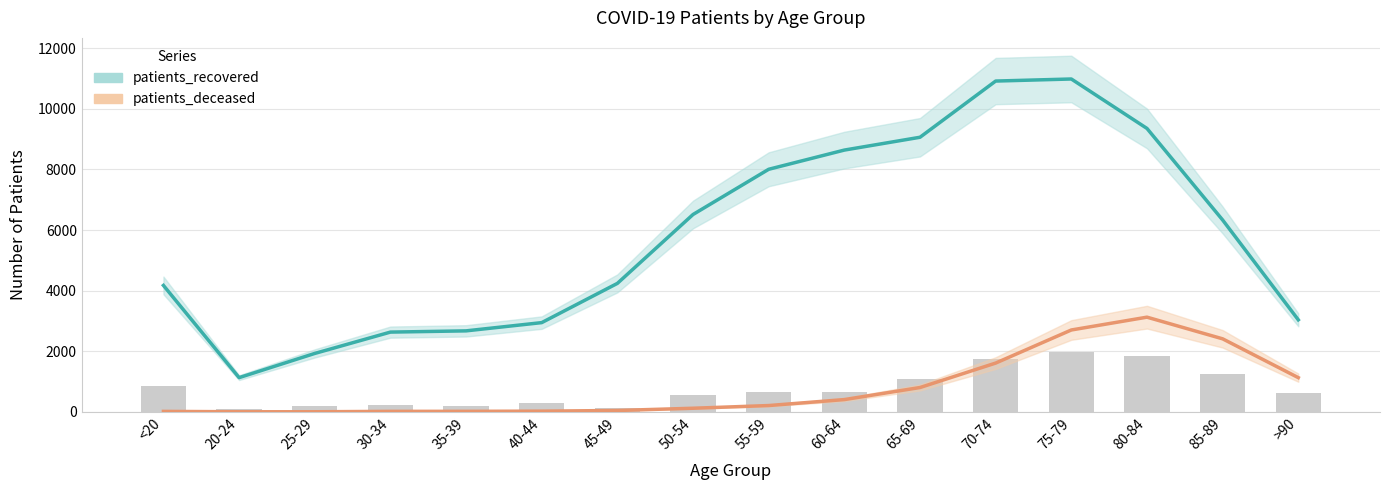

Rank the series at 30-34 from lowest to highest value.

patients_deceased, patients_recovered